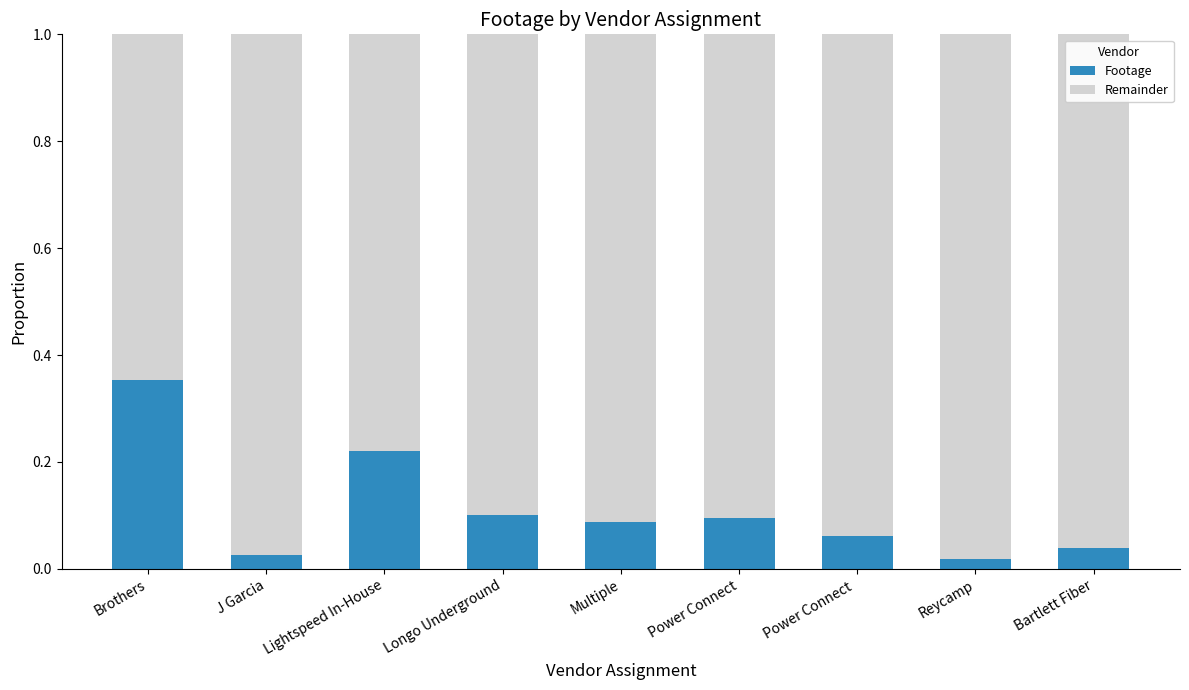

Is it true that Footage equals 0.3 at Lightspeed In-House?

False